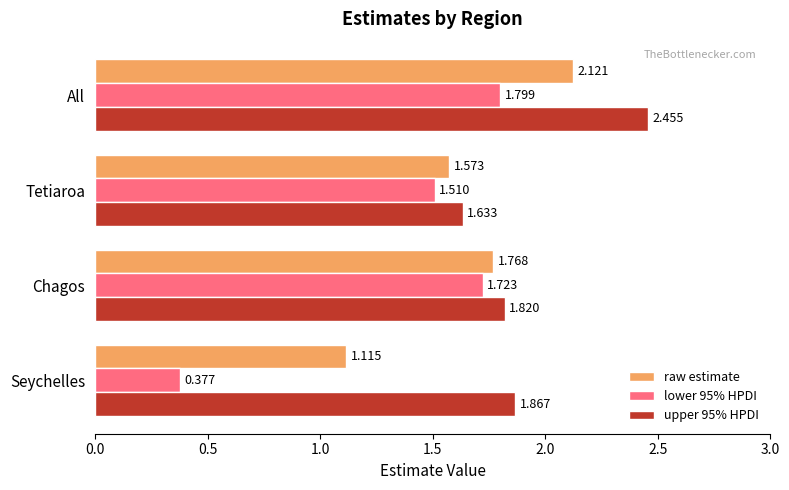

At which category is the sum across all series the highest?

All